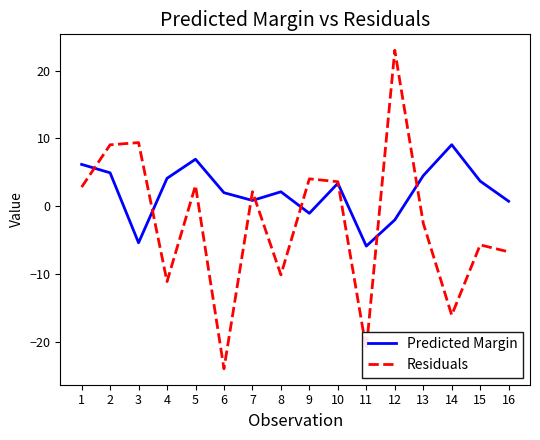

True or false: Residuals and Predicted Margin intersect in this chart.

True